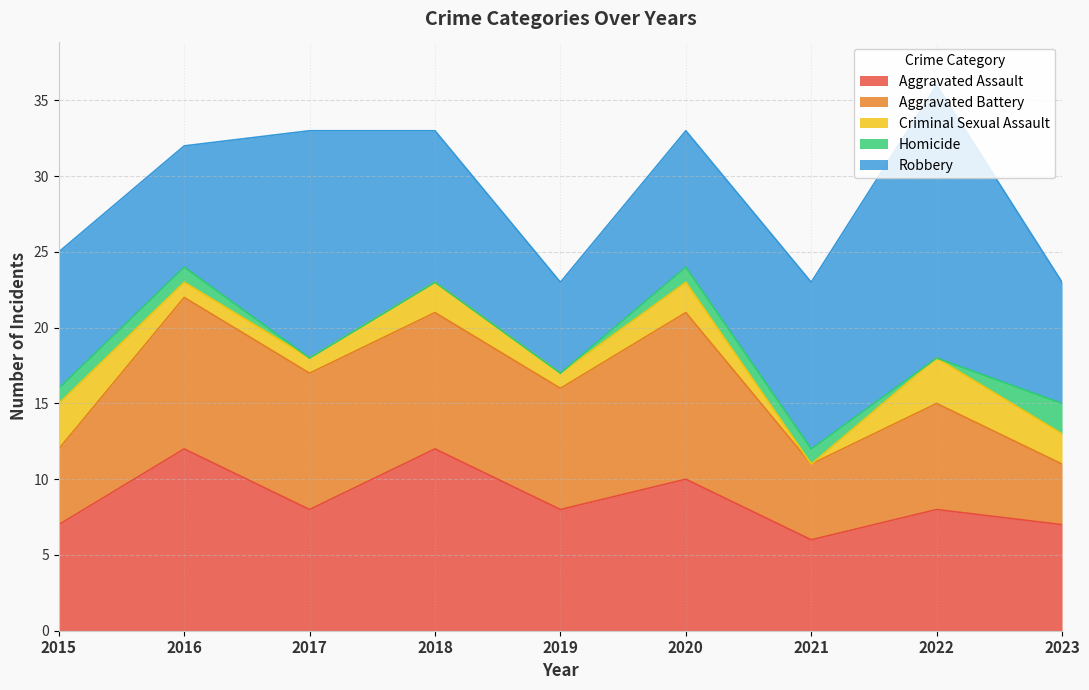

True or false: Robbery has a value of 11 at 2021.

True